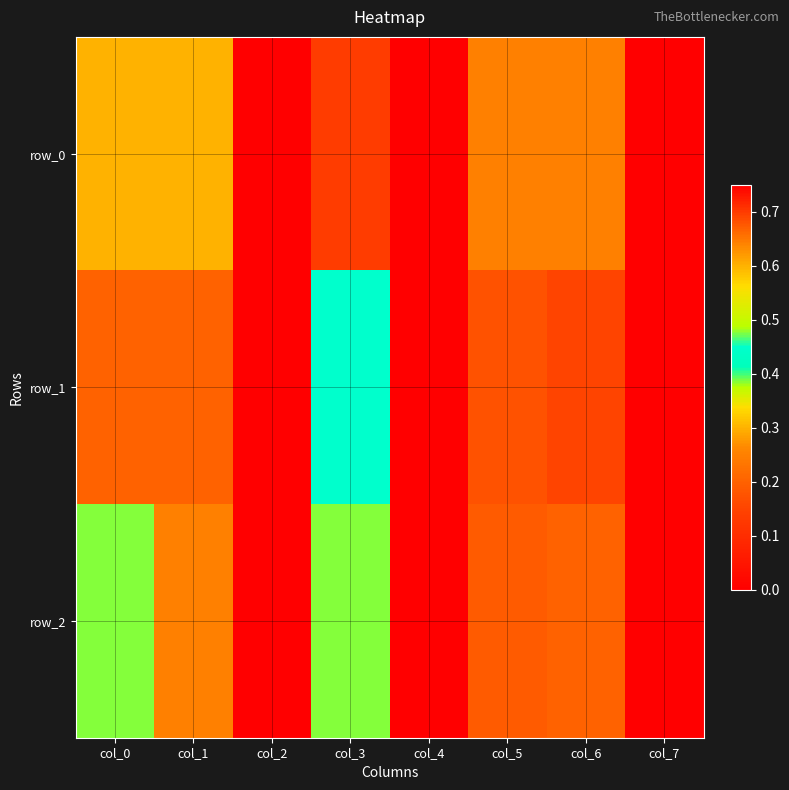

Between col_0 and col_3, which is larger?

col_3